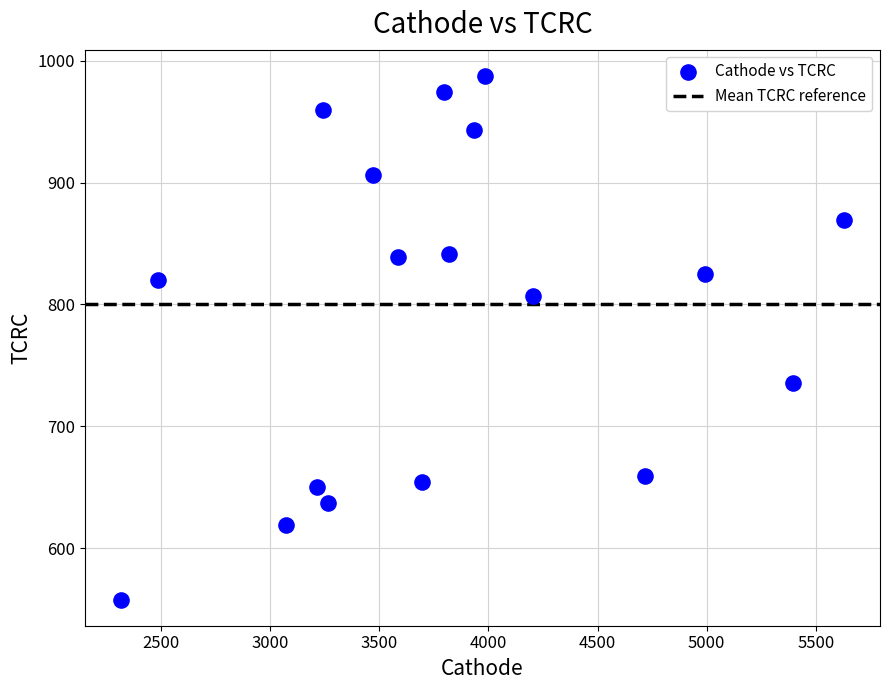

What is the range of Y values (max minus min)?

429.5